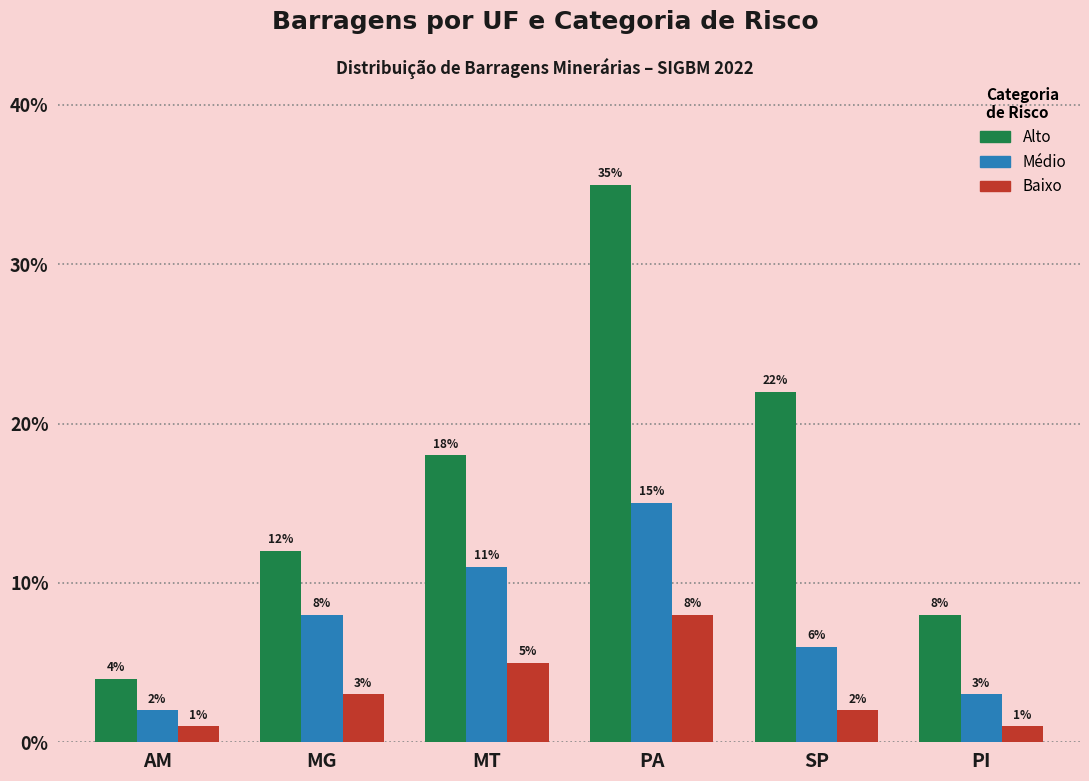

Where is Alto nearest to the value 19?

MT